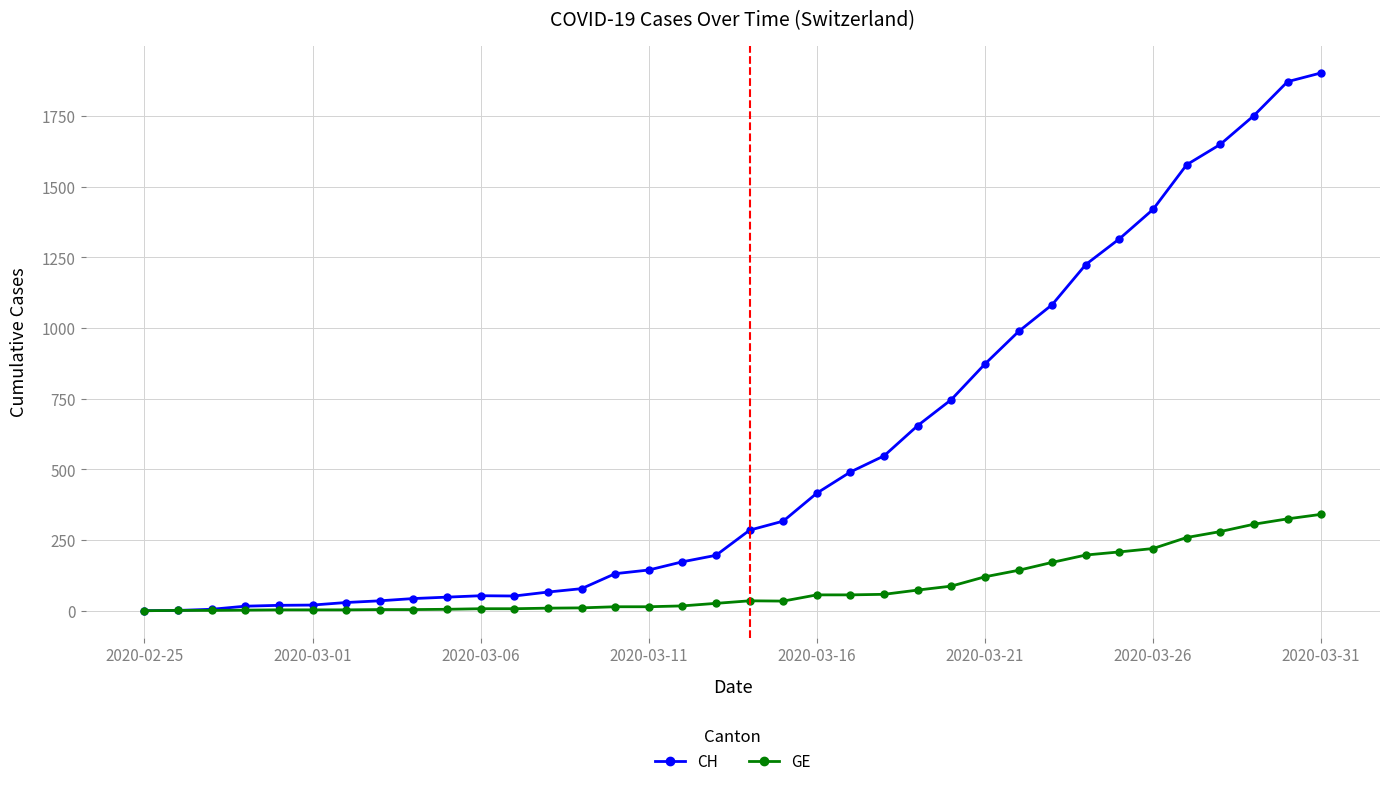

Rank the series by their maximum value, from lowest to highest.

GE, CH